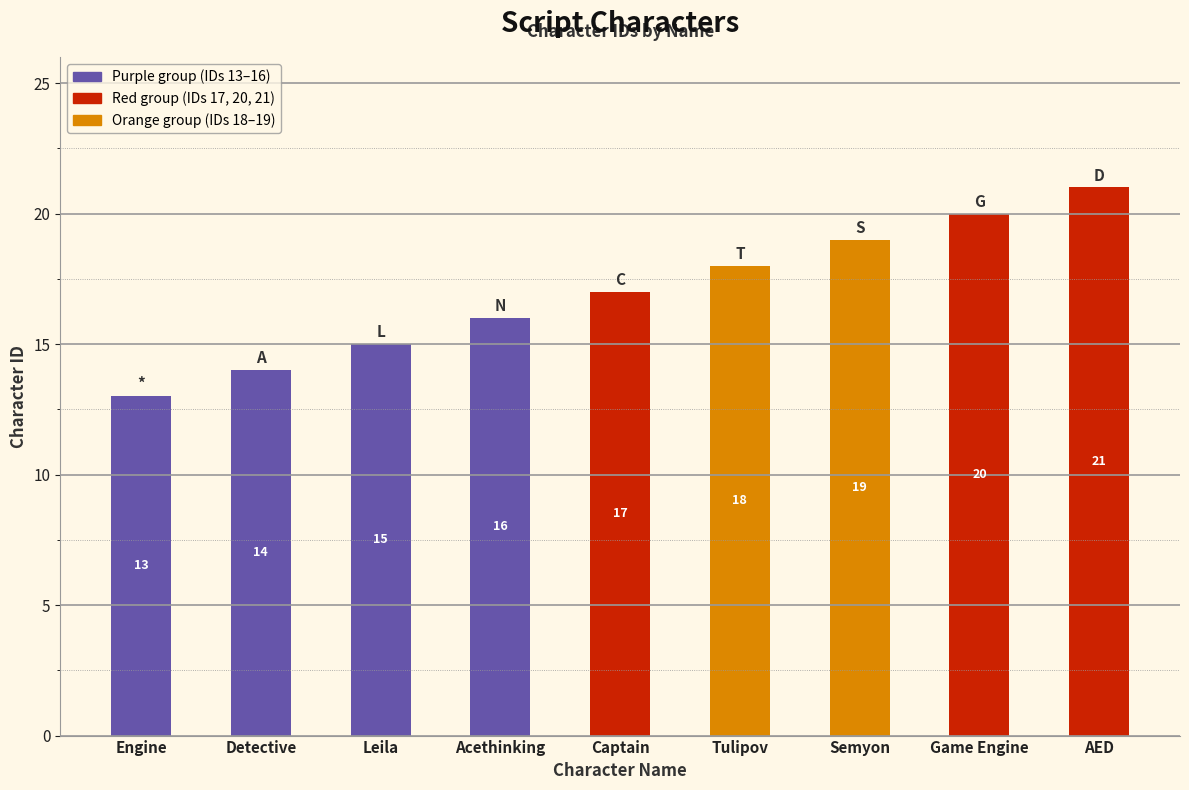

What is the change in value from Detective to Captain?

+3